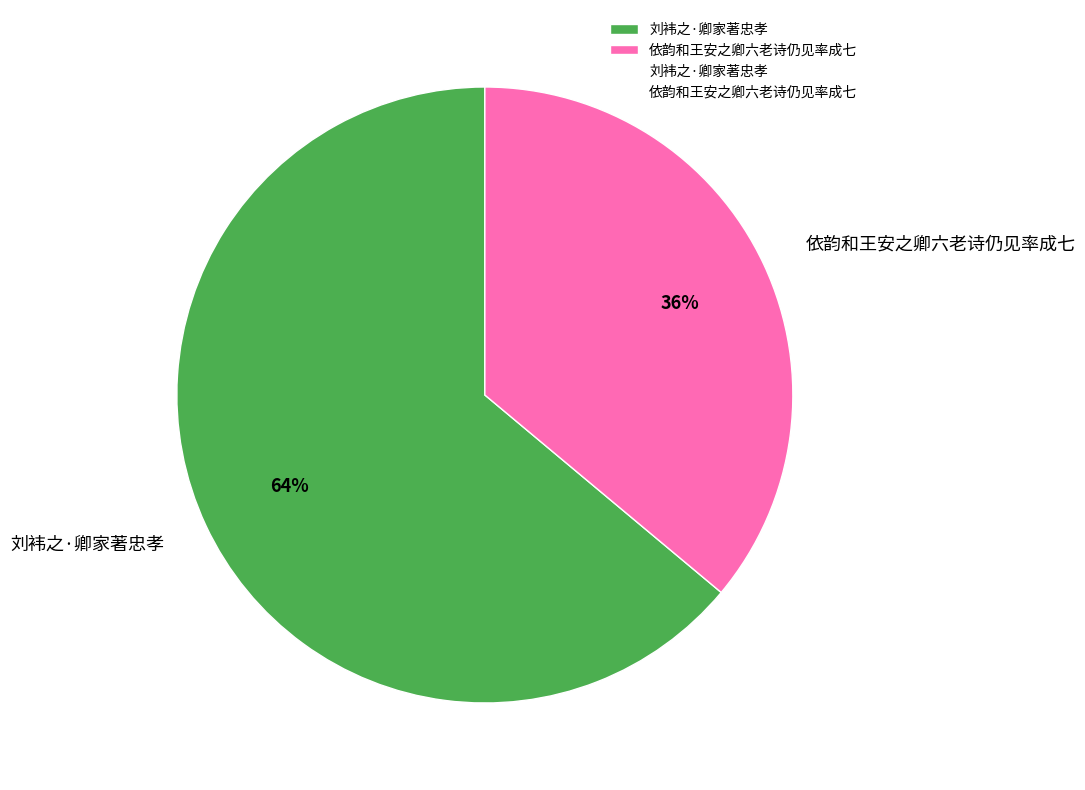

To the nearest percent, what is the average slice percentage?

50%